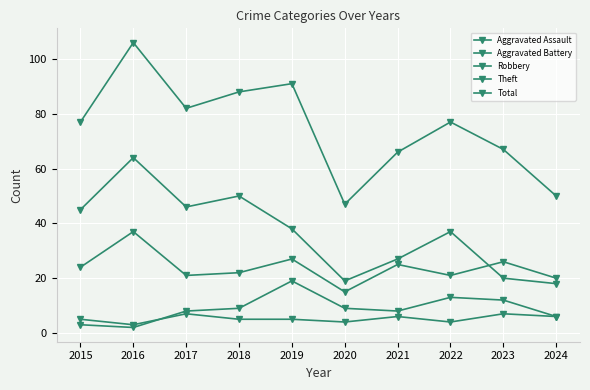

Read the Theft value at 2021, to the nearest 5.

25